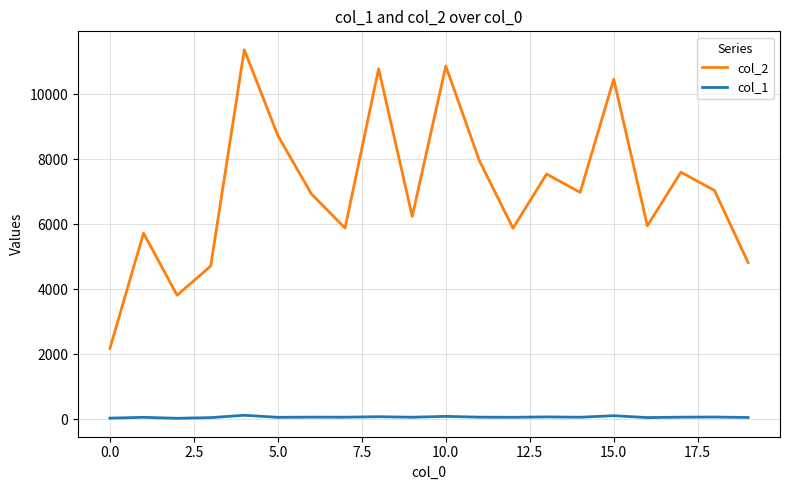

True or false: col_1 and col_2 cross at least once.

False